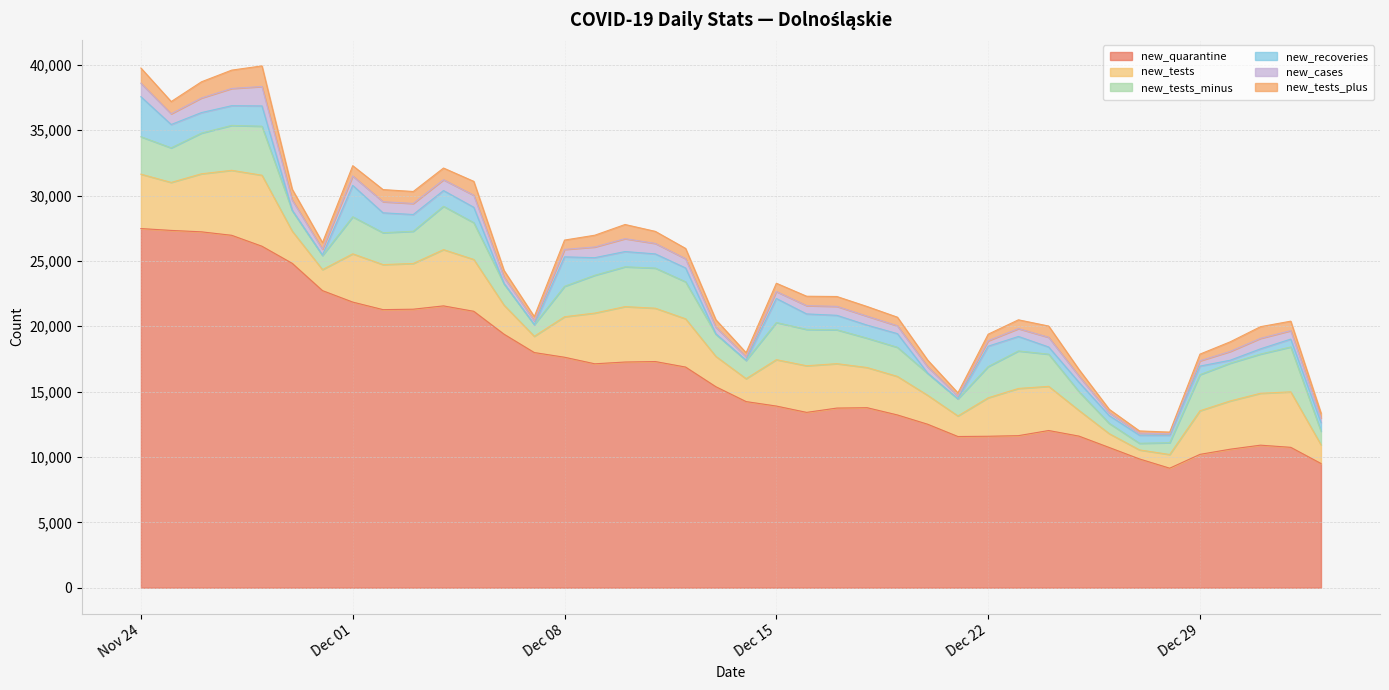

Rank the series at 2020-12-02 from highest to lowest value.

new_quarantine, new_tests, new_tests_minus, new_recoveries, new_tests_plus, new_cases